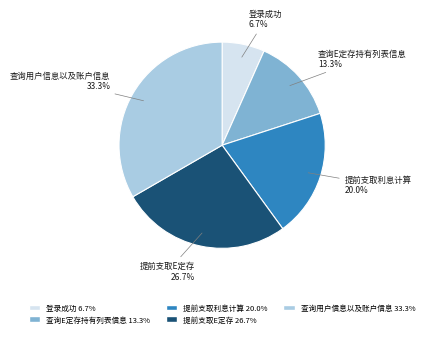

What is the ratio of the value at 提前支取E定存 to the value at 提前支取利息计算?

1.3